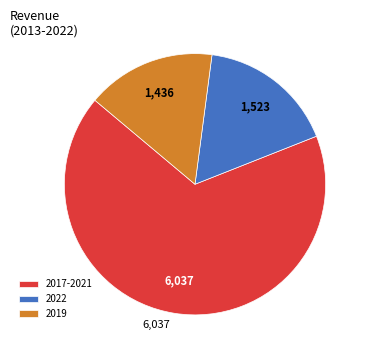

Count the number of slices in the pie.

3